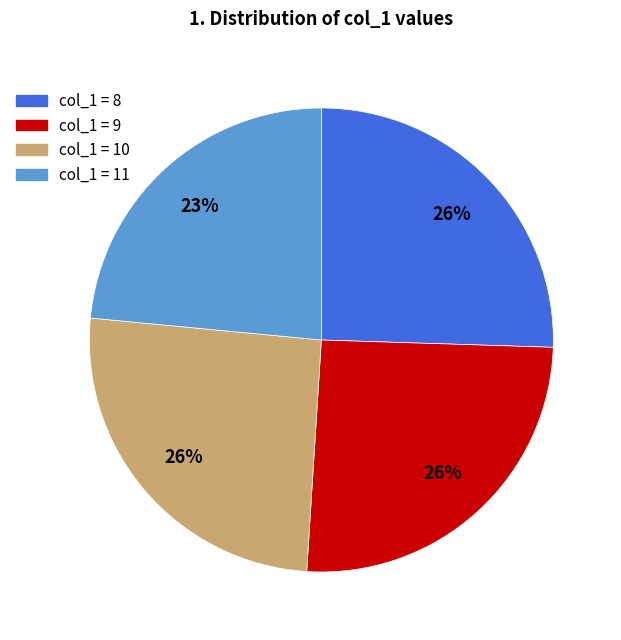

To the nearest percent, what is the average slice percentage?

25%